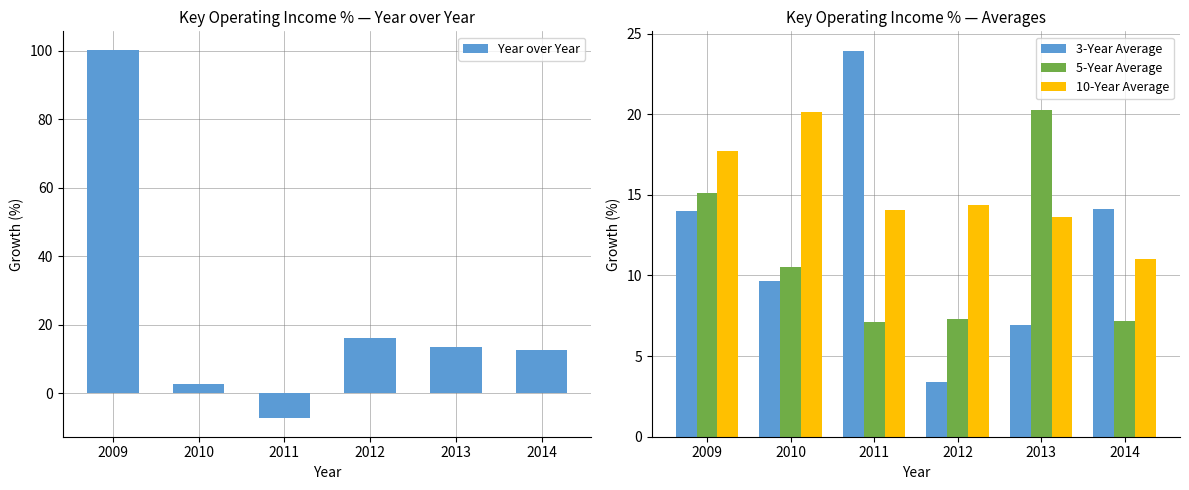

At 2009, list the series in order from largest to smallest.

Year over Year, 10-Year Average, 5-Year Average, 3-Year Average